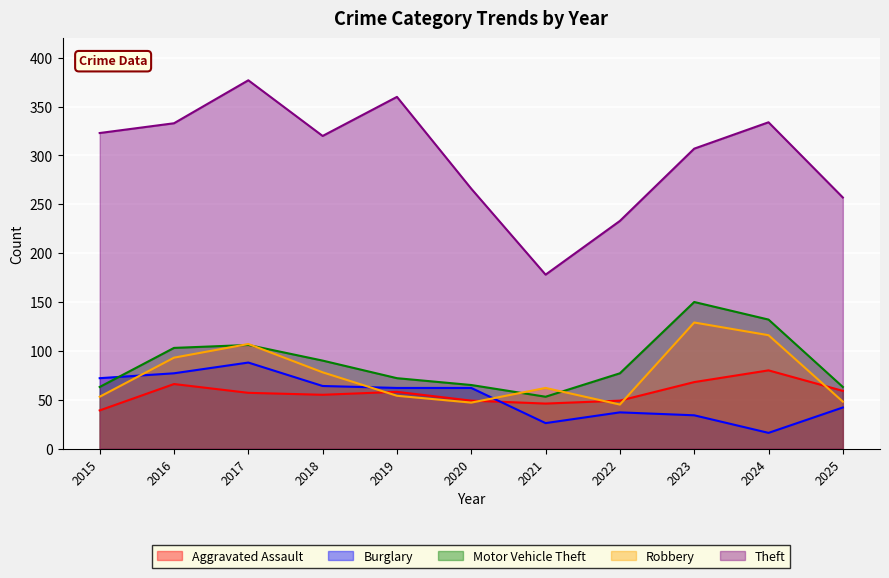

How many data points in Burglary are less than 62?

5